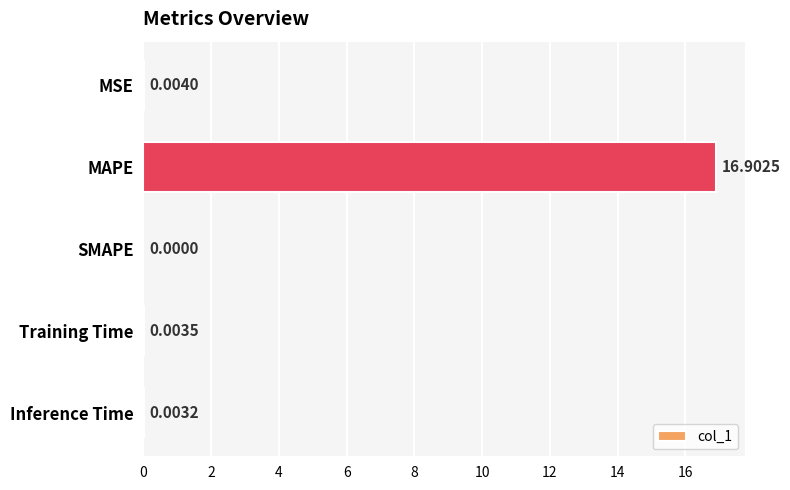

What is the sum of all values?

16.9